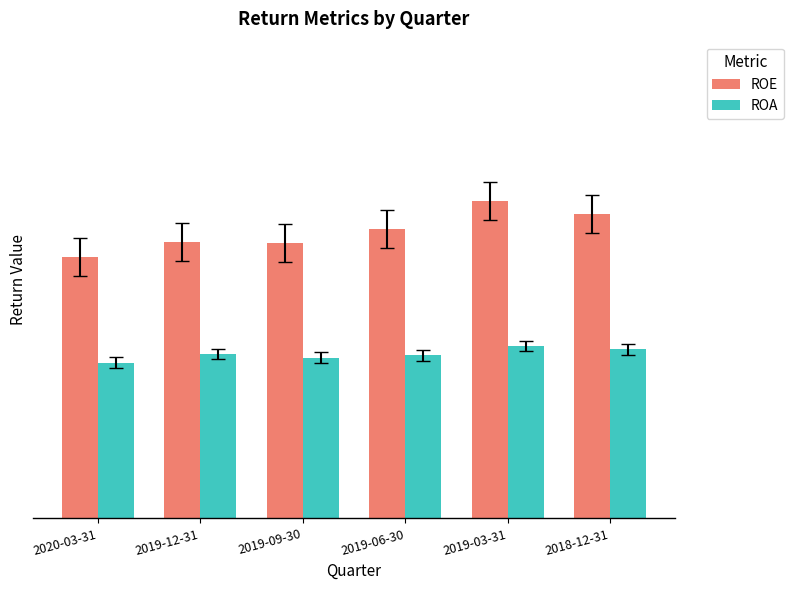

Reading left to right, extract all data points from this chart.

ROE: 2020-03-31=0.4	2019-12-31=0.4	2019-09-30=0.4	2019-06-30=0.4	2019-03-31=0.5	2018-12-31=0.5
ROA: 2020-03-31=0.2	2019-12-31=0.3	2019-09-30=0.2	2019-06-30=0.2	2019-03-31=0.3	2018-12-31=0.3